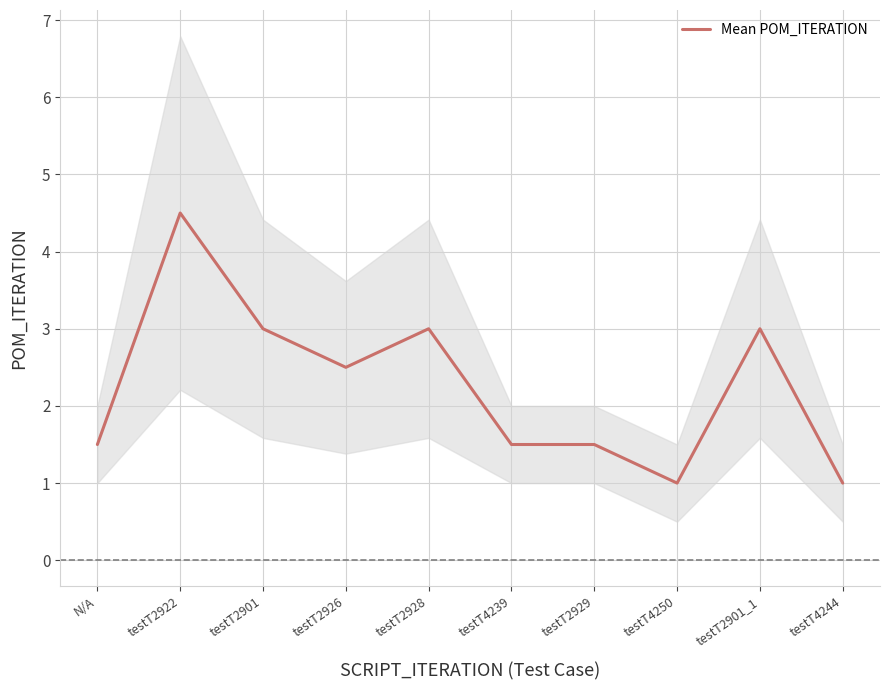

What is the sum of all values?

22.5